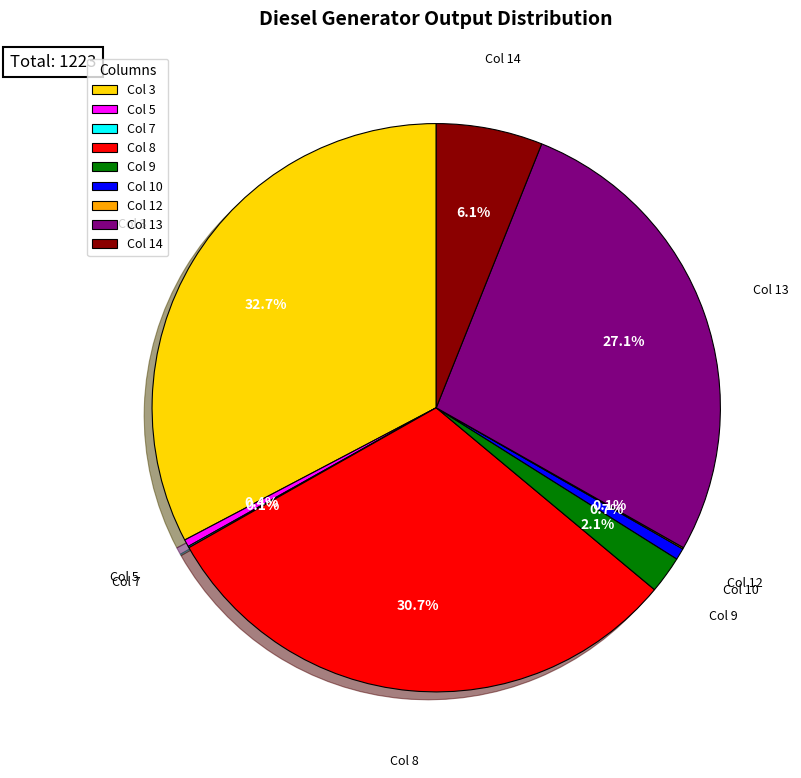

Does Col 8 account for over 50% of the chart?

No